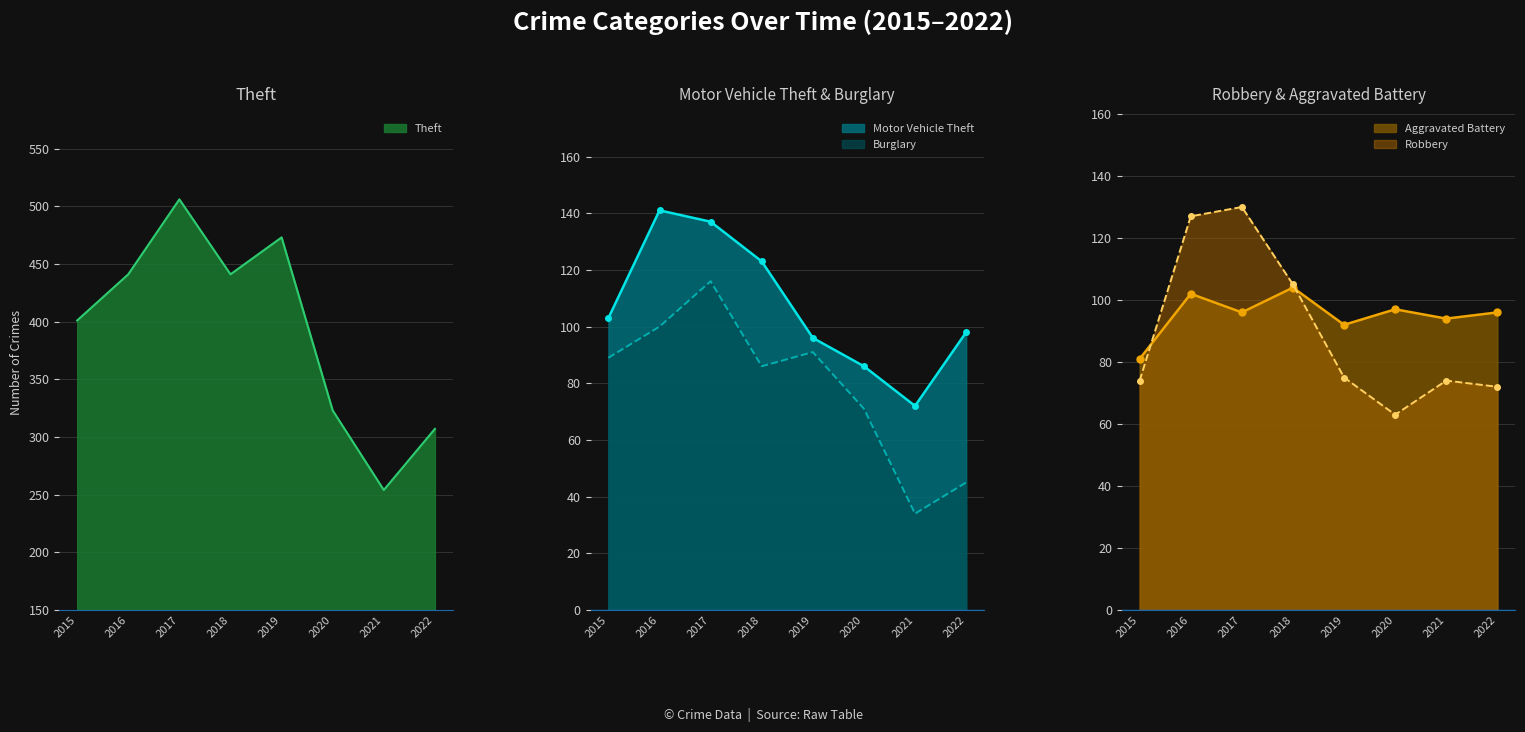

What is the value of the Theft point at the 8th from the left?

307